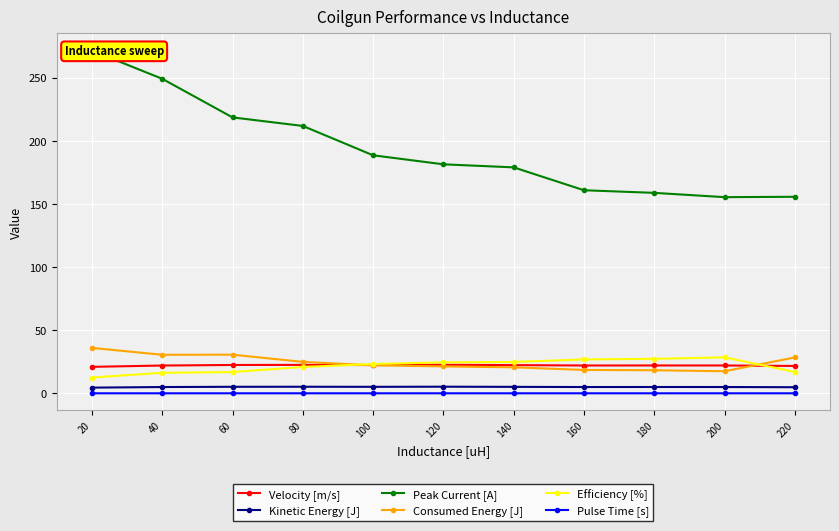

True or false: Kinetic Energy [J] has more than 1 interior local peaks.

True